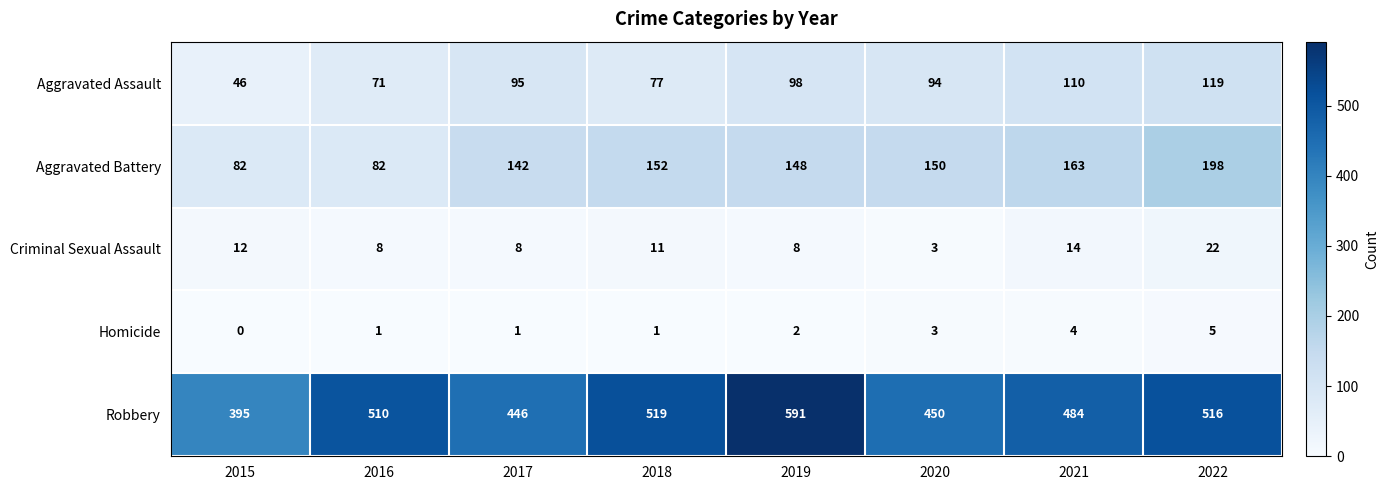

What is the sum of the Aggravated Battery values at 2019 and 2015?

230